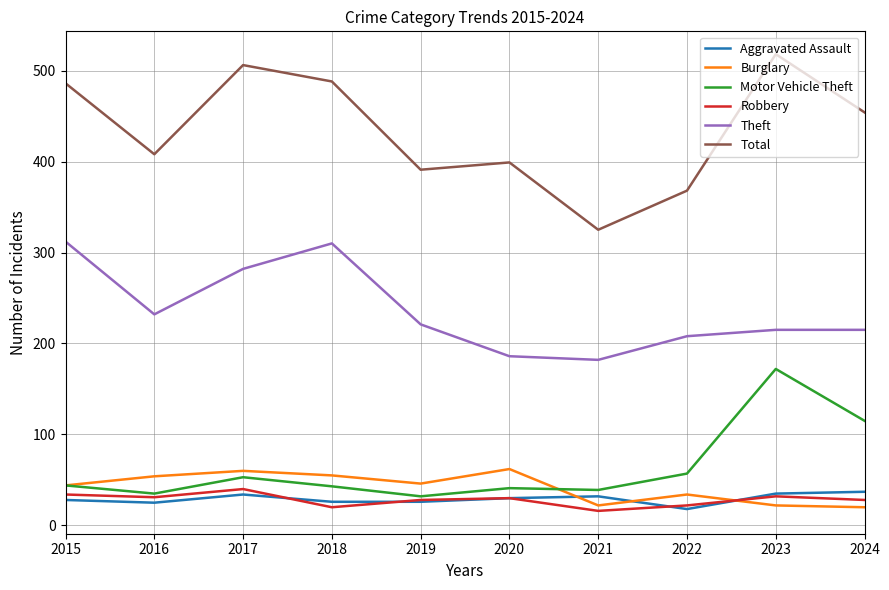

At which label is Motor Vehicle Theft closest to 102?

2024